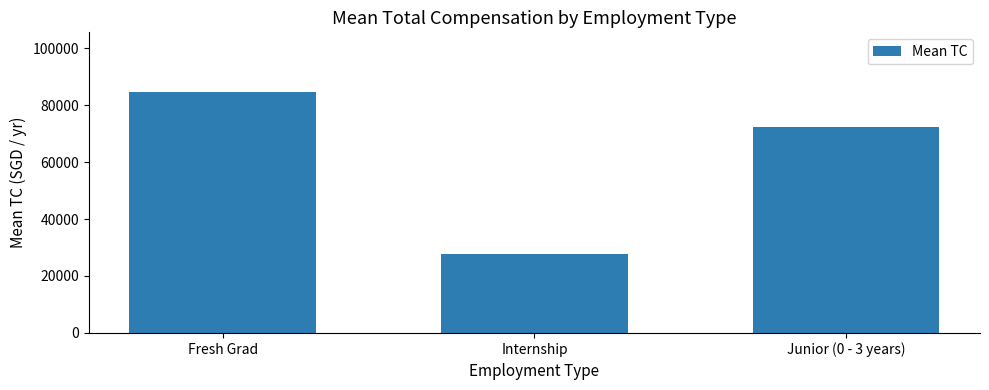

Count the values in the range 27878 to 84414.

3